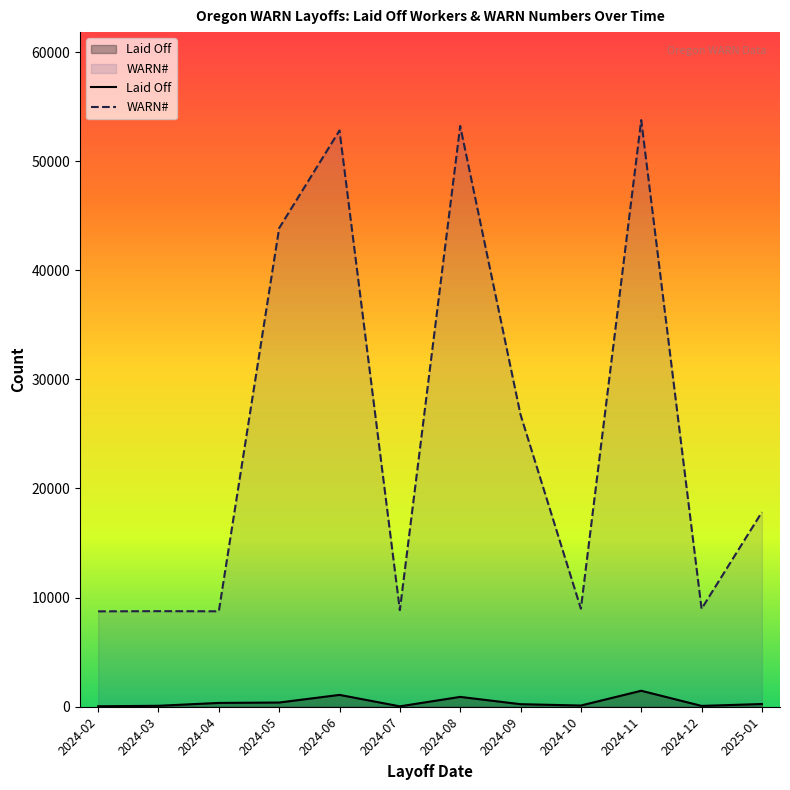

True or false: WARN# has more than 0 points higher than both neighbors.

True